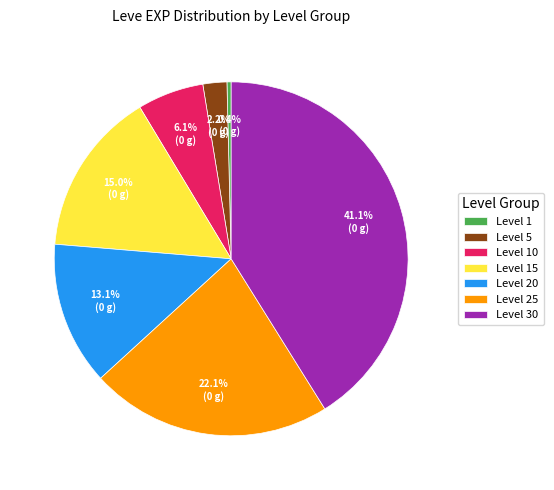

Which category has the smallest portion of the pie?

Level 1